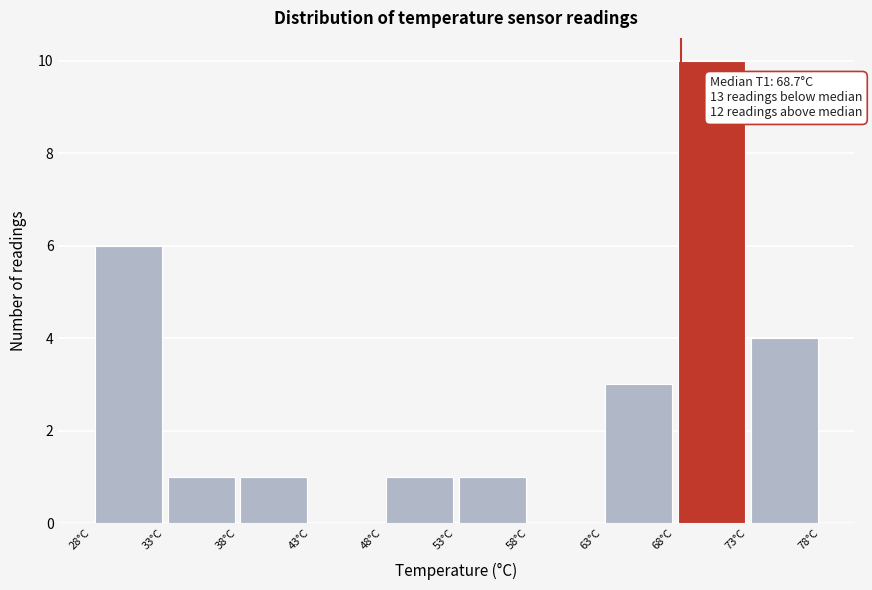

Which range on the x-axis has the tallest bar?

68.3 to 73.3